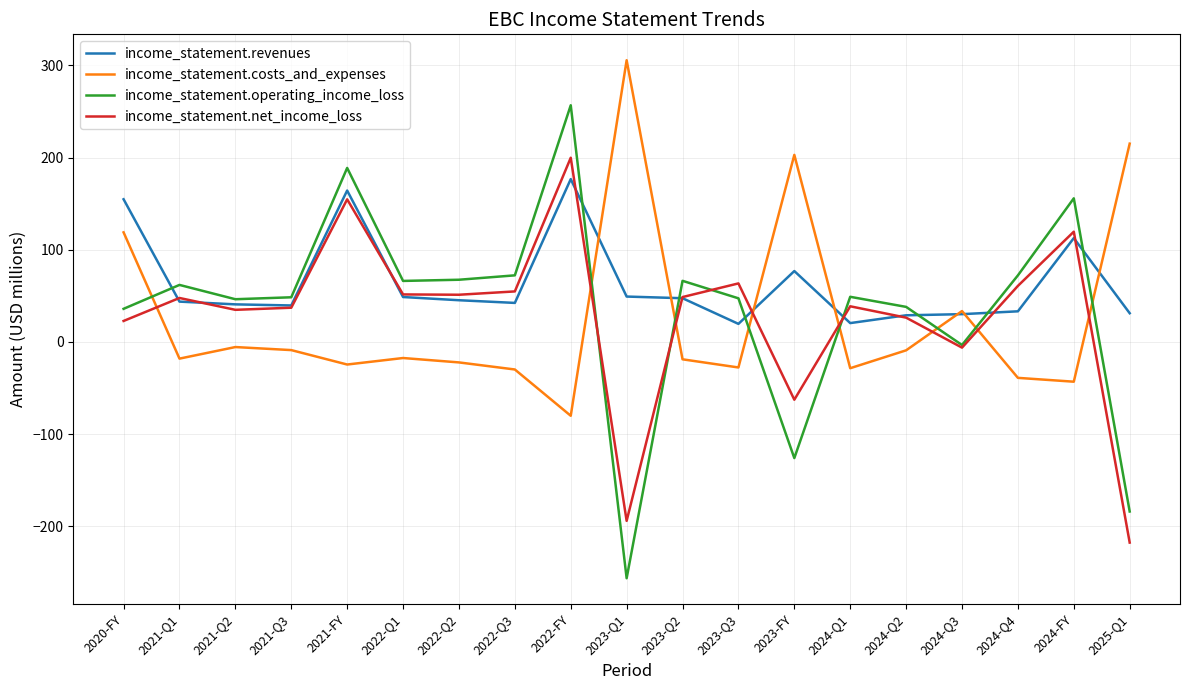

At which category is the sum across all series the highest?

2022-FY